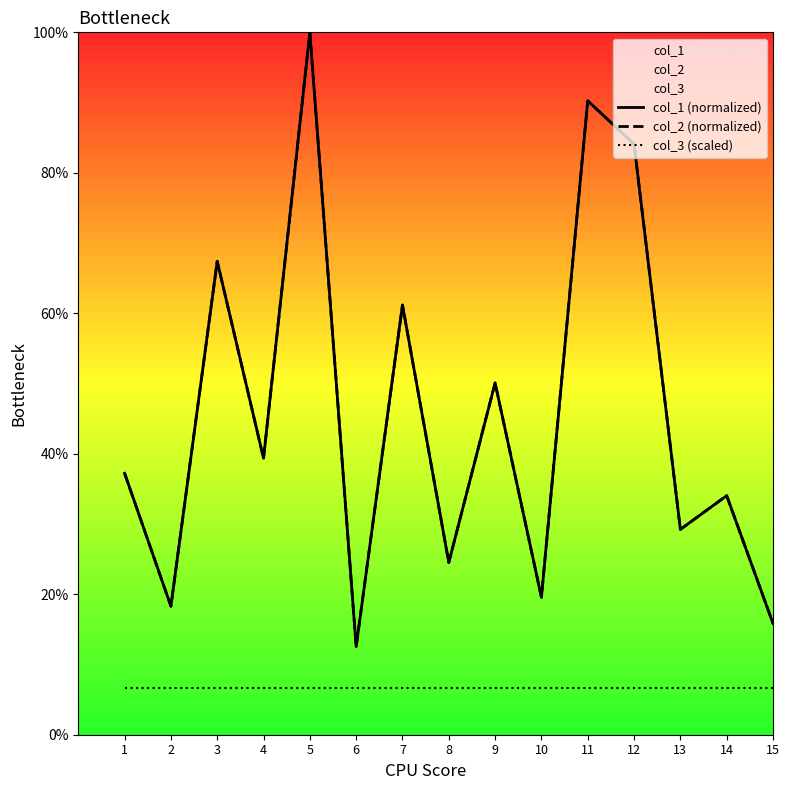

What value does the col_3 (scaled) series have at 12?

6.7